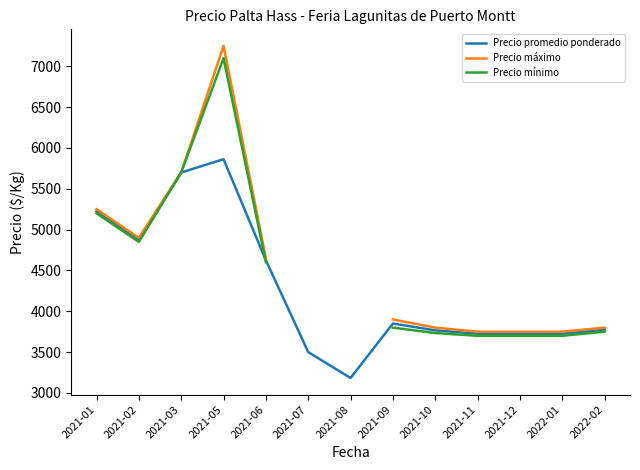

What is the smallest value displayed?

3183.3